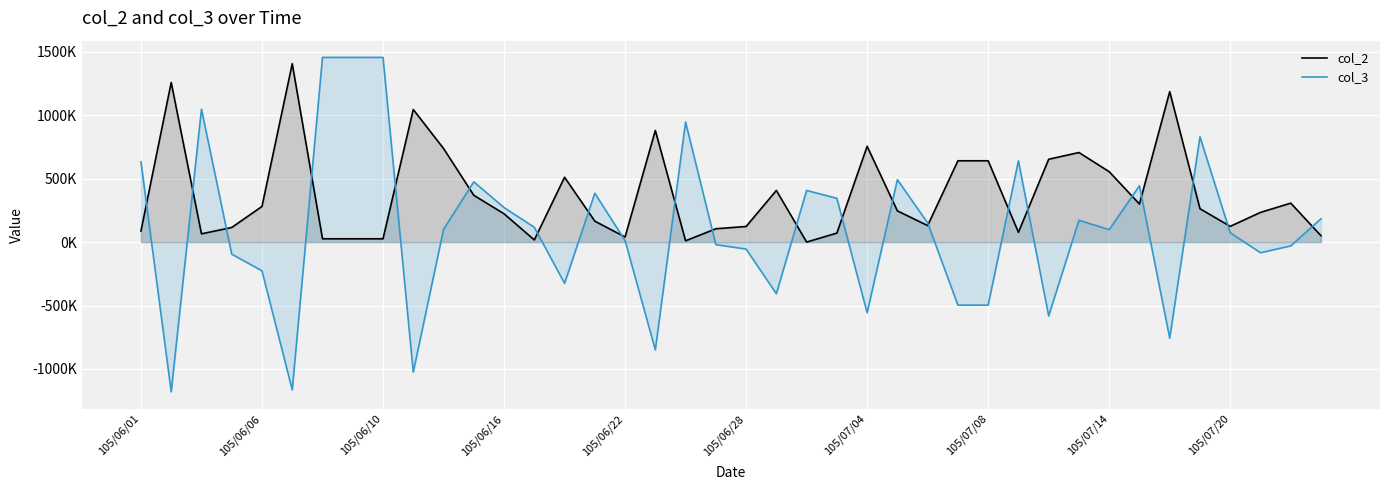

List the series in order of their overall mean, highest first.

col_2, col_3